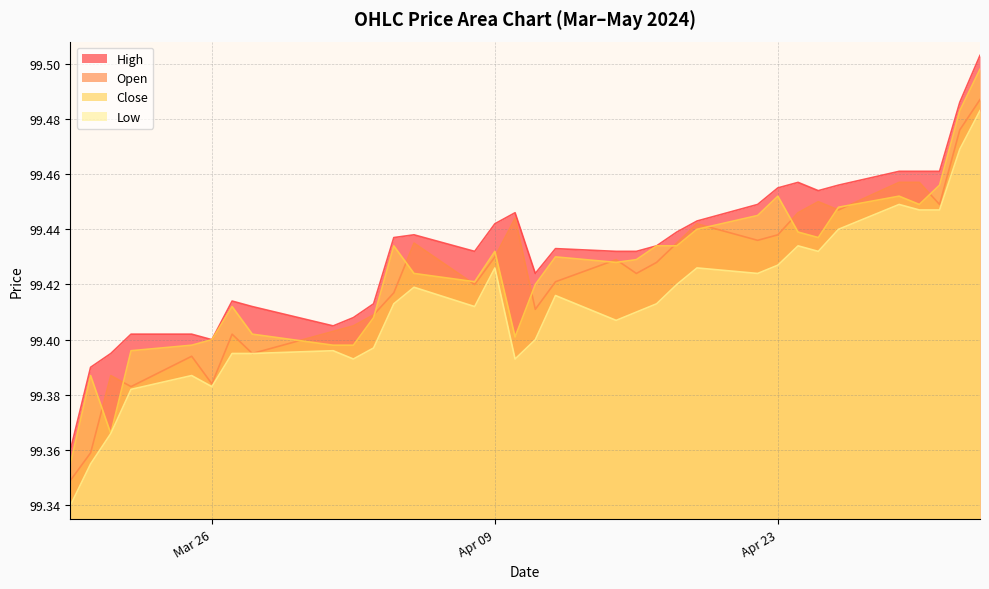

How many Low values are between 99 and 100?

33